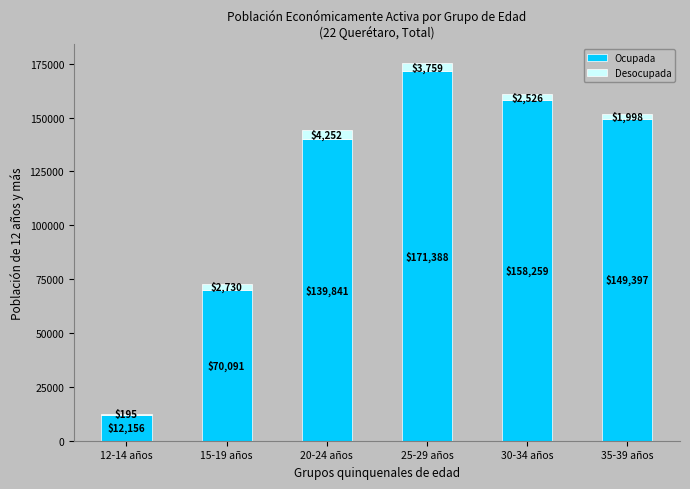

What is the average value of the Ocupada series?

116855